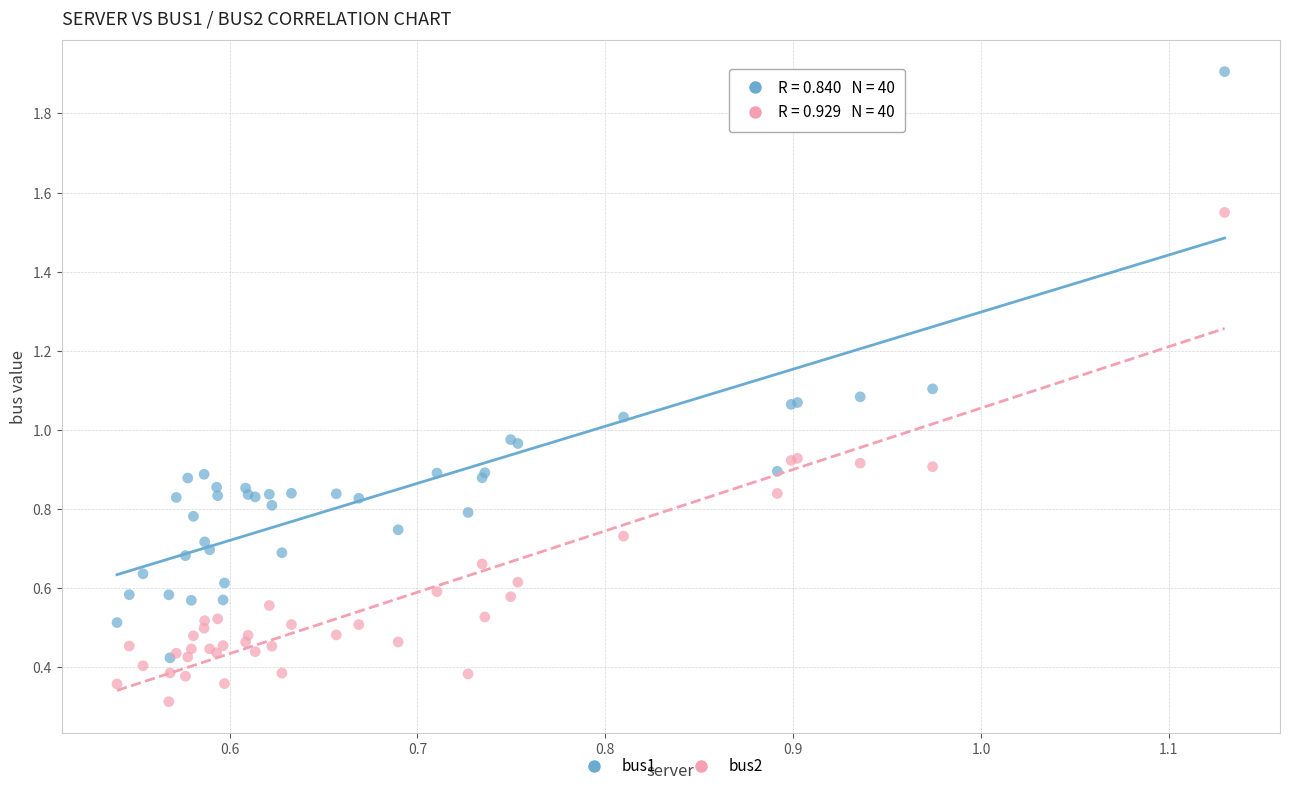

Which series contains the lowest Y value?

bus2